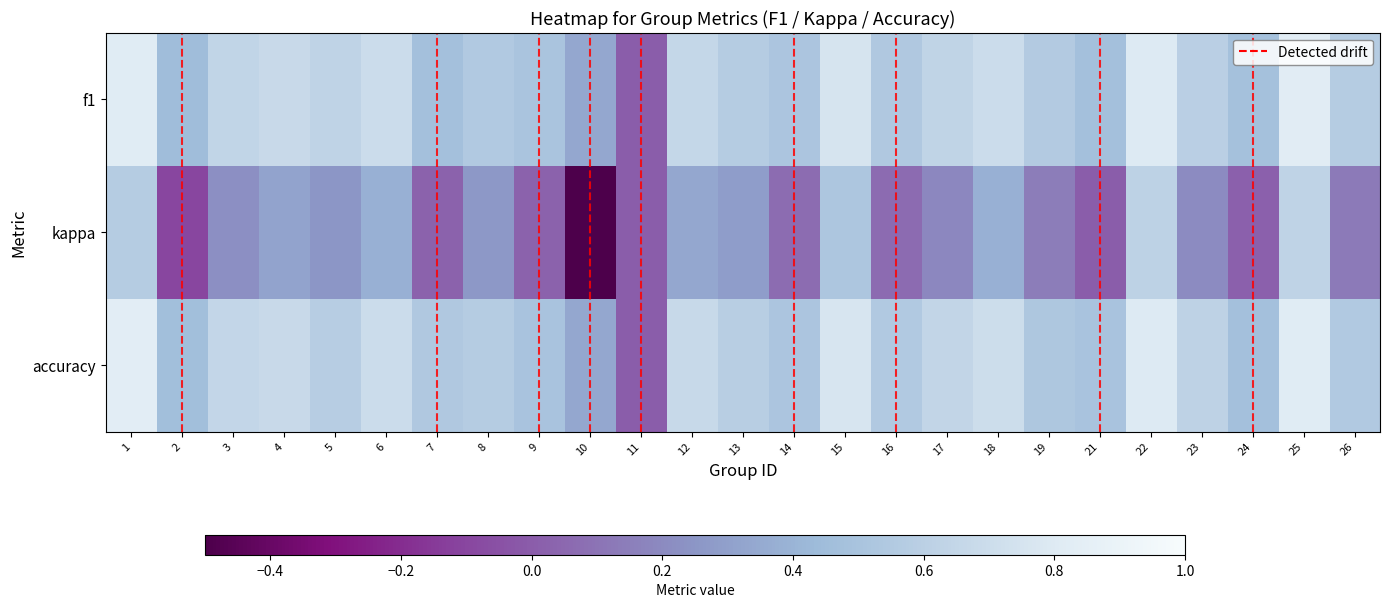

Which series has the widest spread of values?

kappa